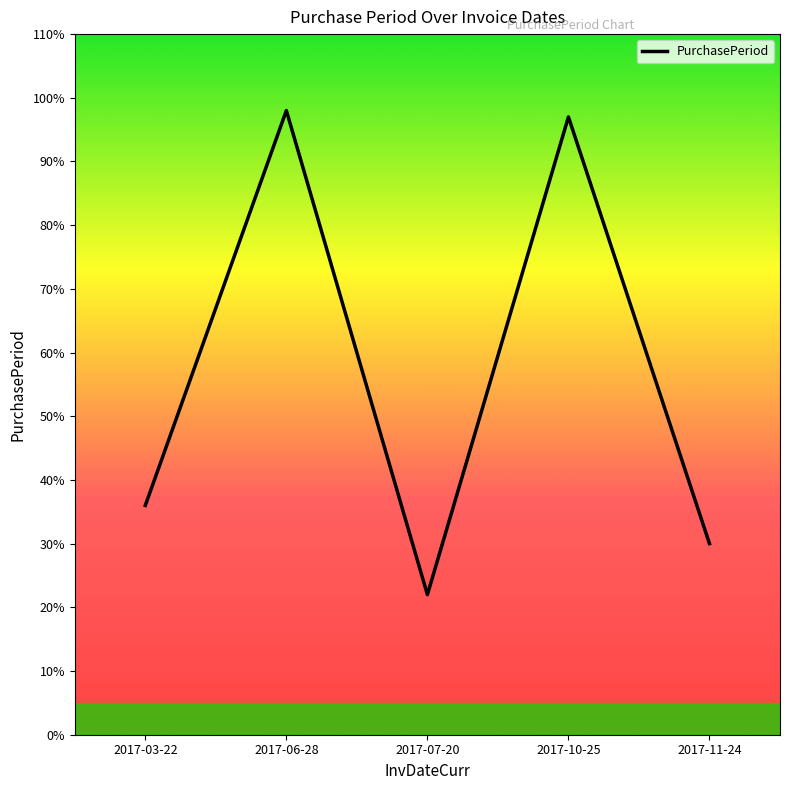

Reading left to right, extract all data points from this chart.

2017-03-22=36	2017-06-28=98	2017-07-20=22	2017-10-25=97	2017-11-24=30